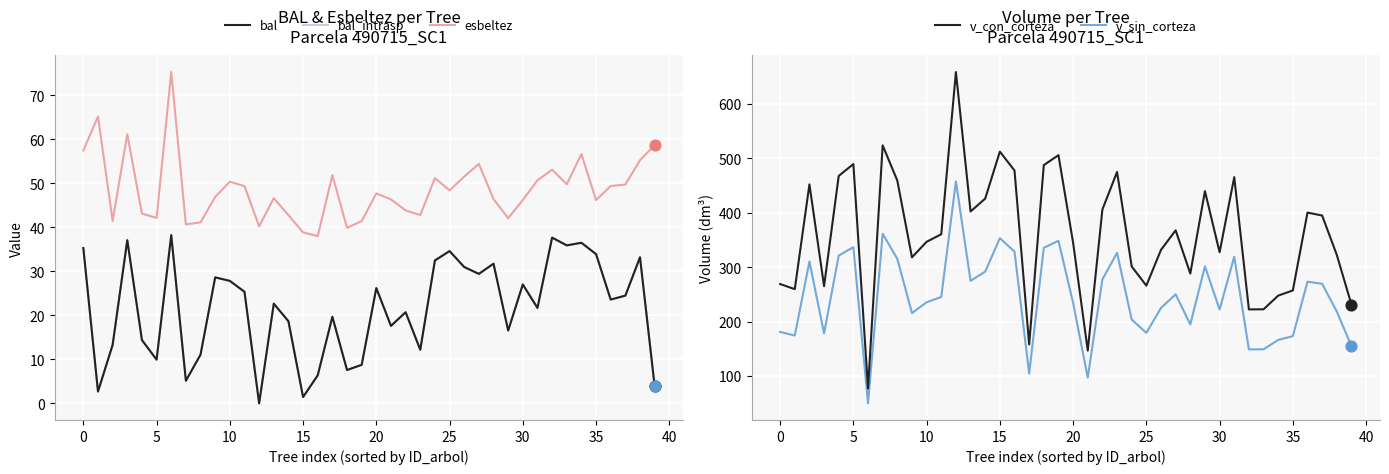

Which series has the largest total across all categories?

v_con_corteza